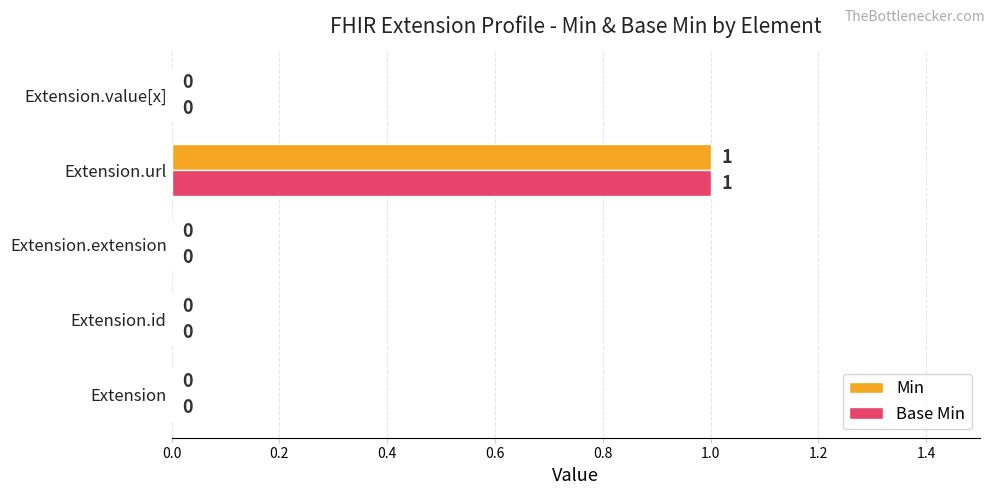

Is the value of Min at Extension.url greater than the value of Base Min at Extension?

Yes